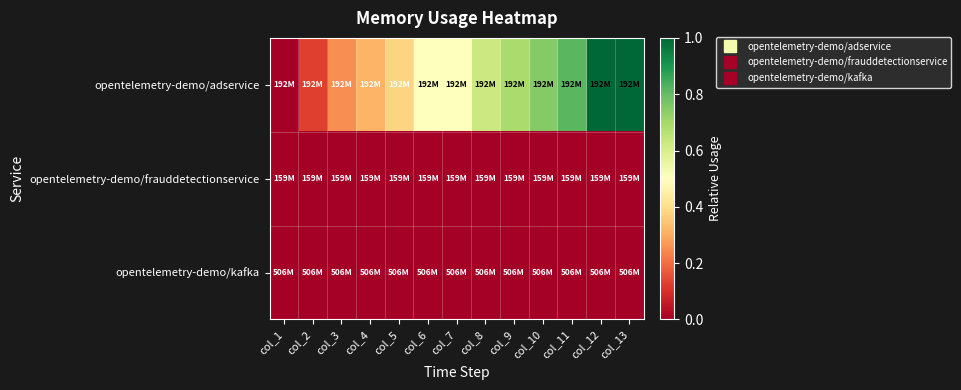

At how many categories does at least one series exceed 0?

12